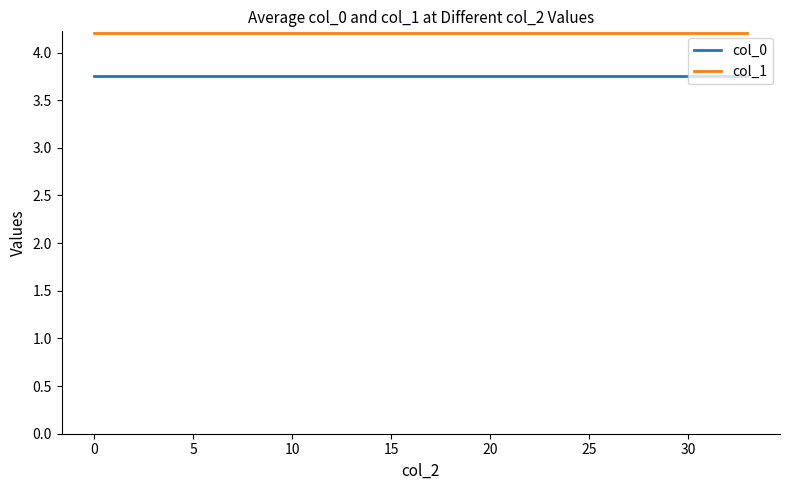

Rank the series by their maximum value, from lowest to highest.

col_0, col_1